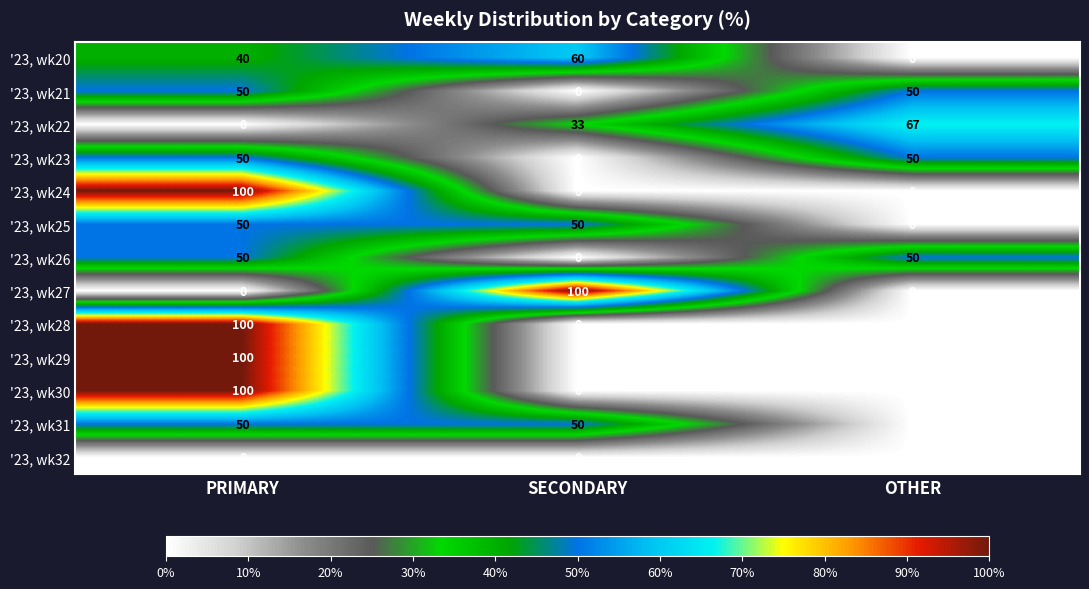

What is the total value across all series at SECONDARY?

293